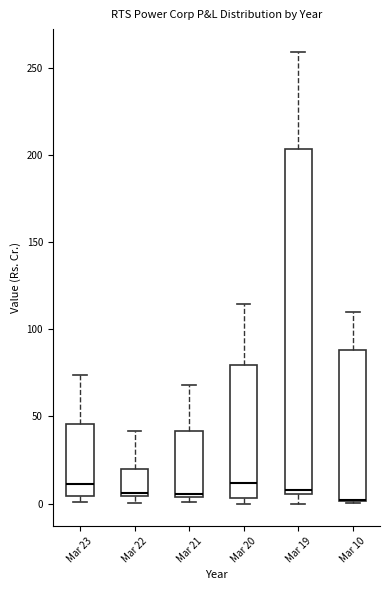

Where is the lower edge of the box for Mar 22 on the y-axis? The values are not printed on the chart, so give them approximately, as read against the axis.

5